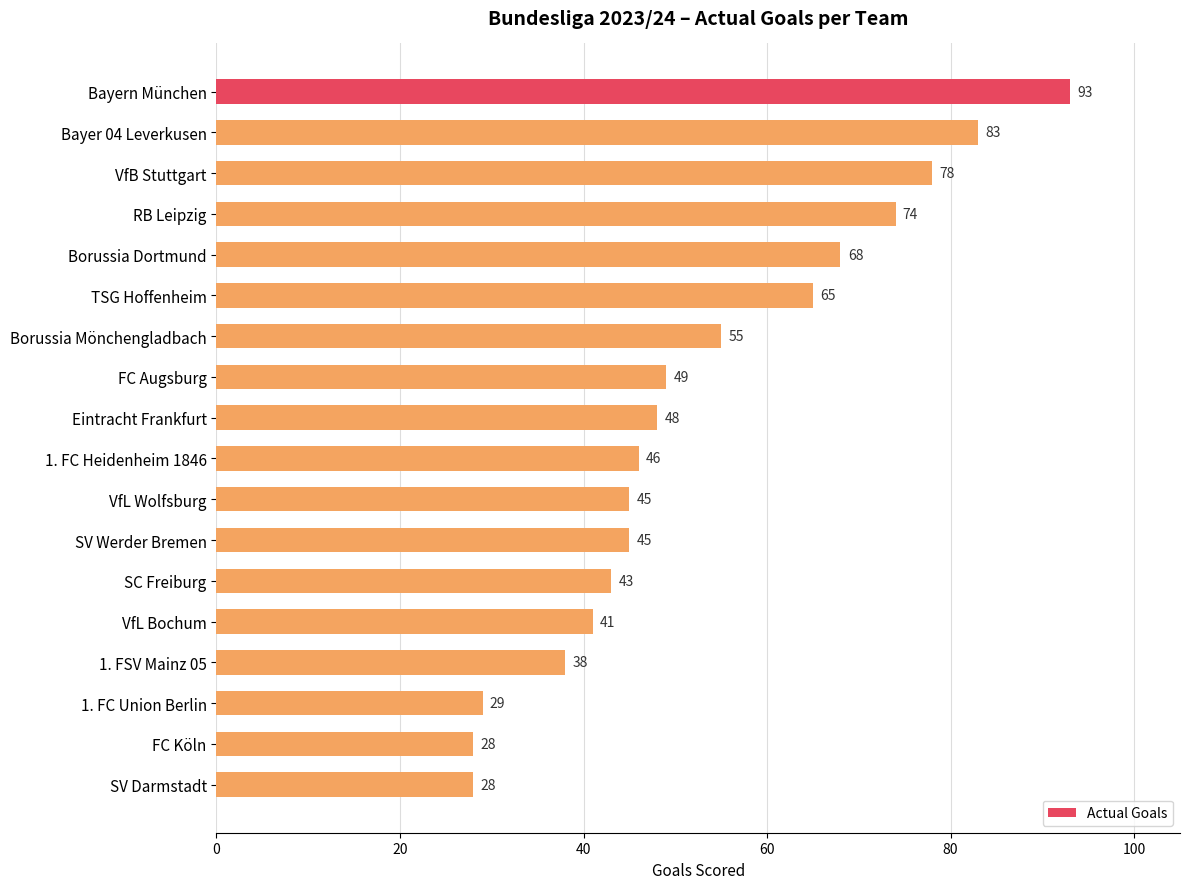

What is the greatest value displayed?

93